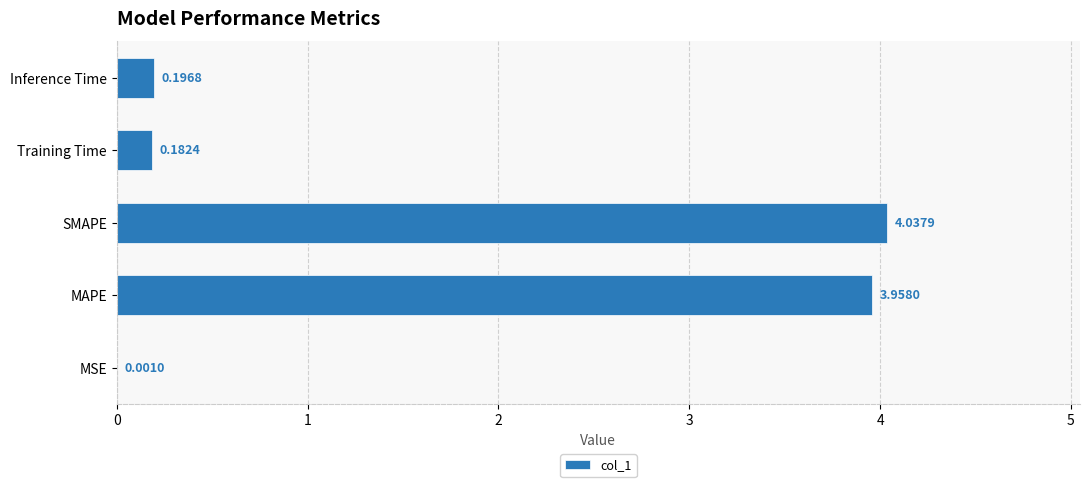

Where is the data nearest to the value 2?

Inference Time